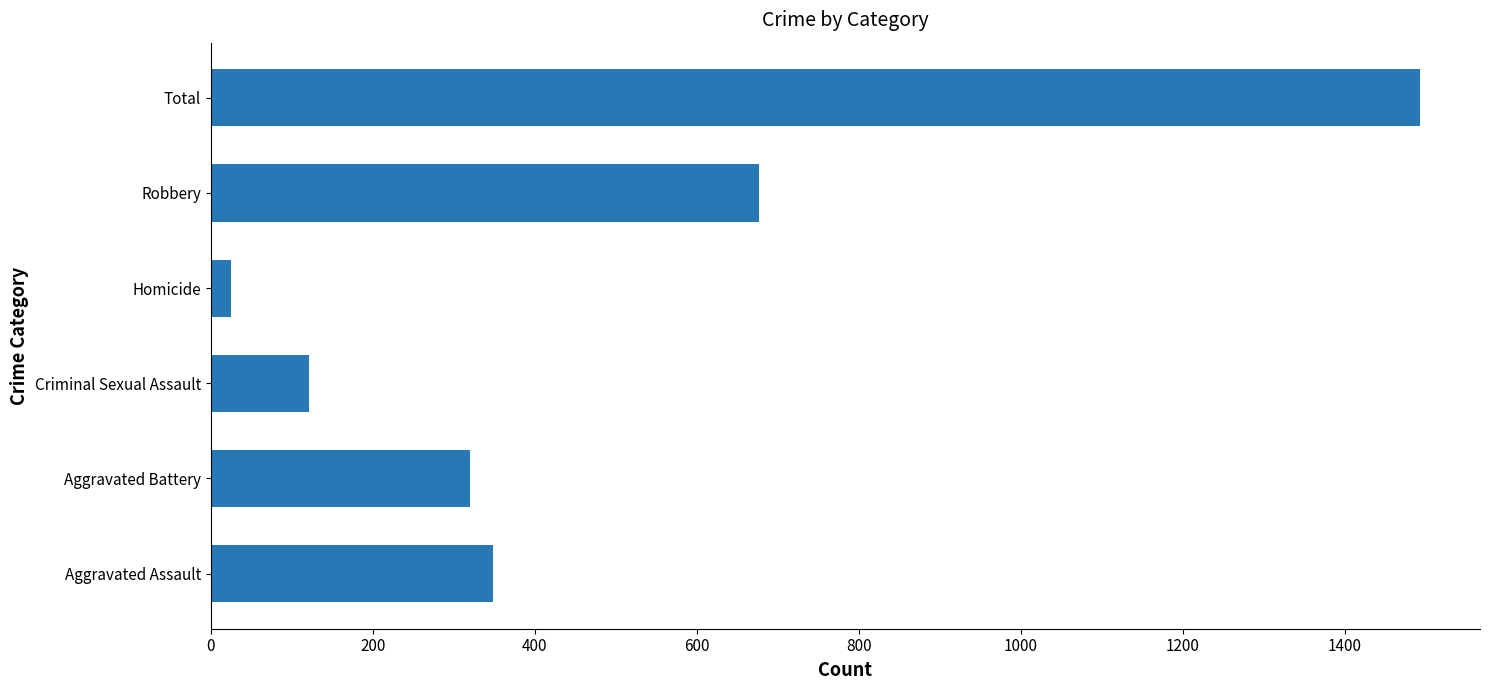

What is the difference between the values at Aggravated Assault and Total?

1143